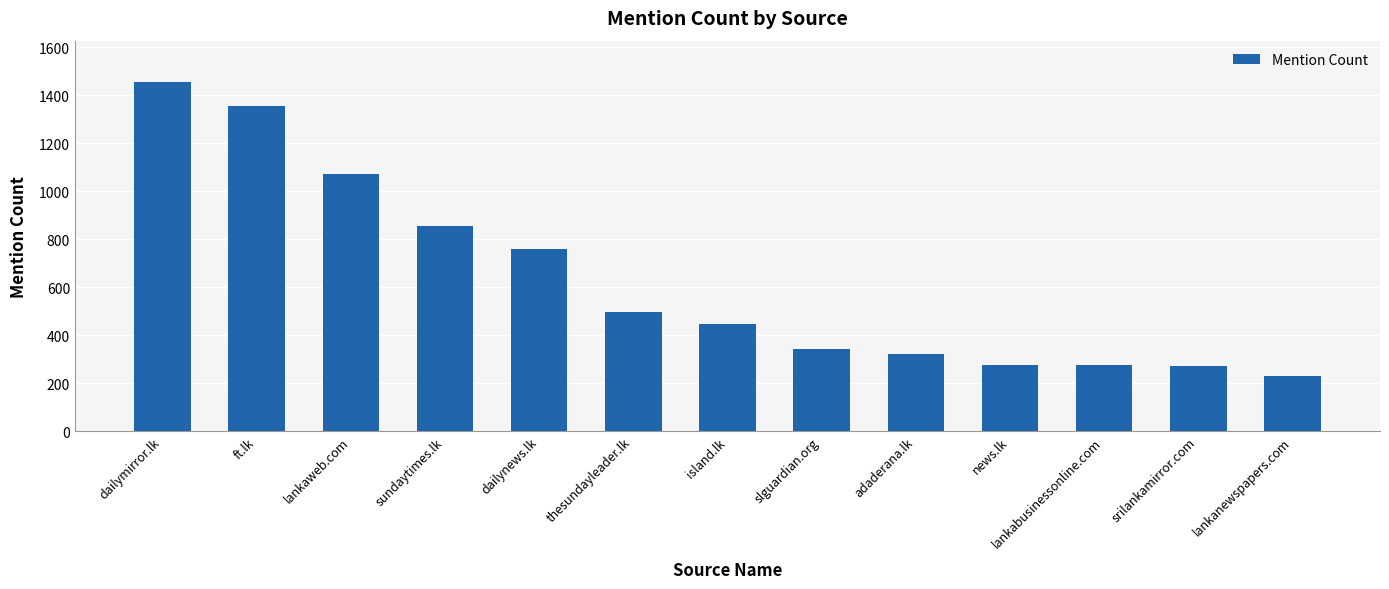

Does the chart contain stacked bars?

No